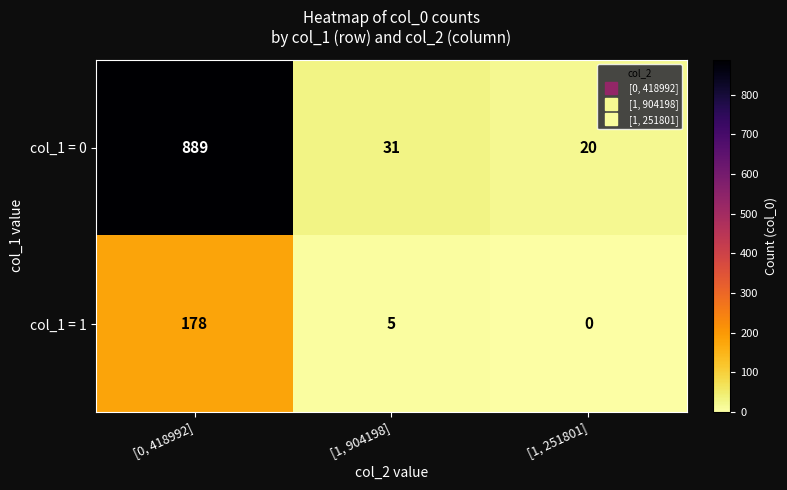

Rank the series at [1, 904198] from highest to lowest value.

col_1 = 0, col_1 = 1